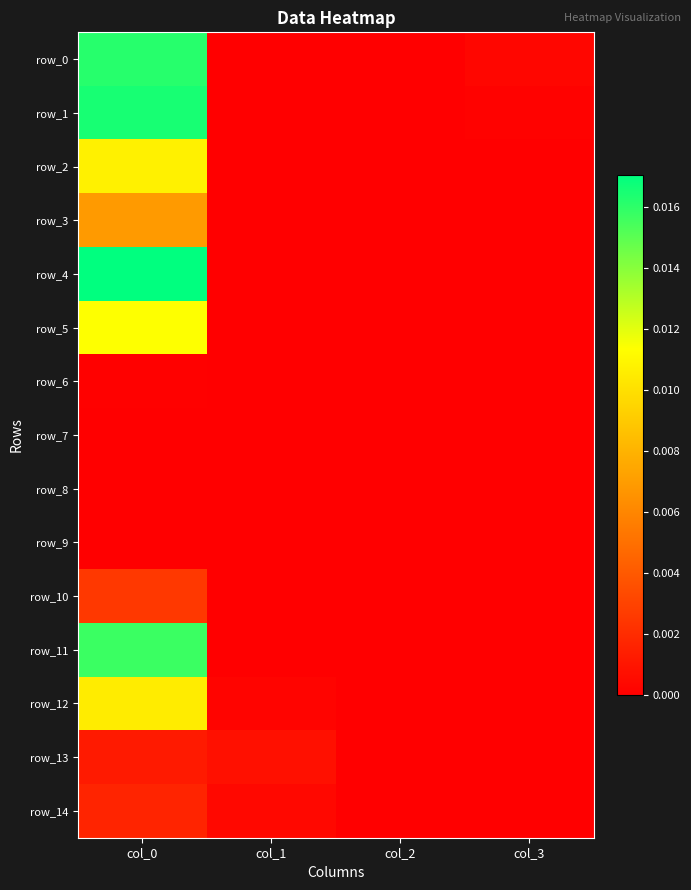

Is the value of row_8 at col_1 greater than the value of row_4 at col_2?

No